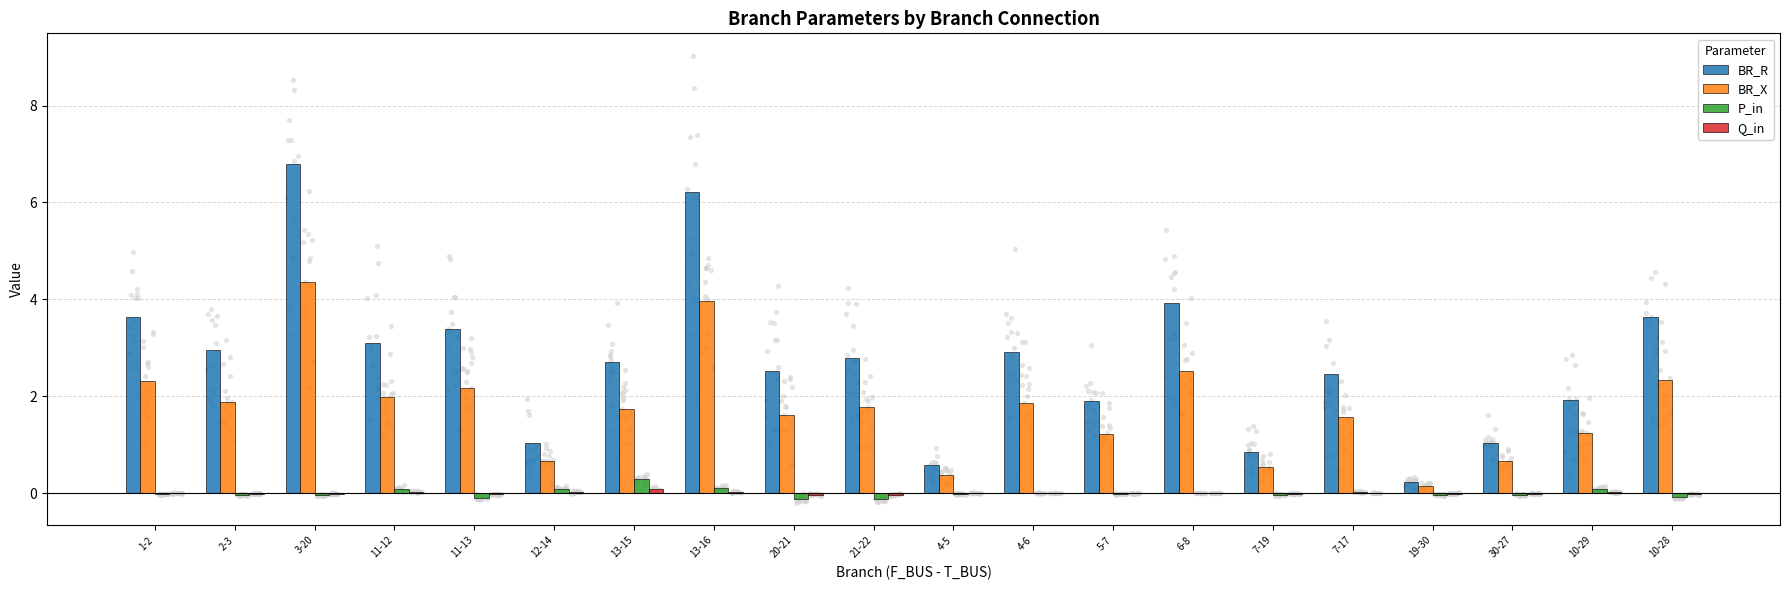

Which series reaches the minimum Y coordinate?

P_in